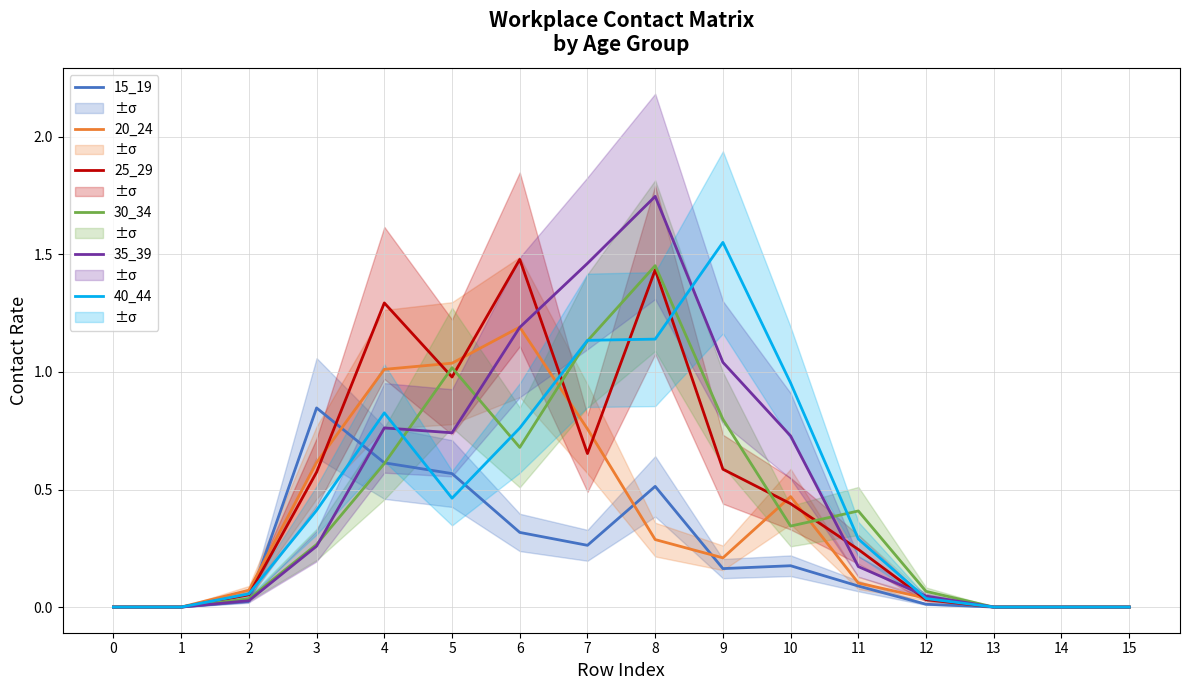

Reading left to right, list all the values displayed in this chart.

15_19: 0.0	0.0	0.0	0.8	0.6	0.6	0.3	0.3	0.5	0.2	0.2	0.1	0.0	0.0	0.0	0.0
20_24: 0.0	0.0	0.1	0.6	1.0	1.0	1.2	0.8	0.3	0.2	0.5	0.1	0.0	0.0	0.0	0.0
25_29: 0.0	0.0	0.1	0.6	1.3	1.0	1.5	0.7	1.4	0.6	0.4	0.2	0.0	0.0	0.0	0.0
30_34: 0.0	0.0	0.0	0.3	0.6	1.0	0.7	1.1	1.5	0.8	0.3	0.4	0.1	0.0	0.0	0.0
35_39: 0.0	0.0	0.0	0.3	0.8	0.7	1.2	1.5	1.7	1.0	0.7	0.2	0.0	0.0	0.0	0.0
40_44: 0.0	0.0	0.1	0.4	0.8	0.5	0.8	1.1	1.1	1.6	1.0	0.3	0.0	0.0	0.0	0.0